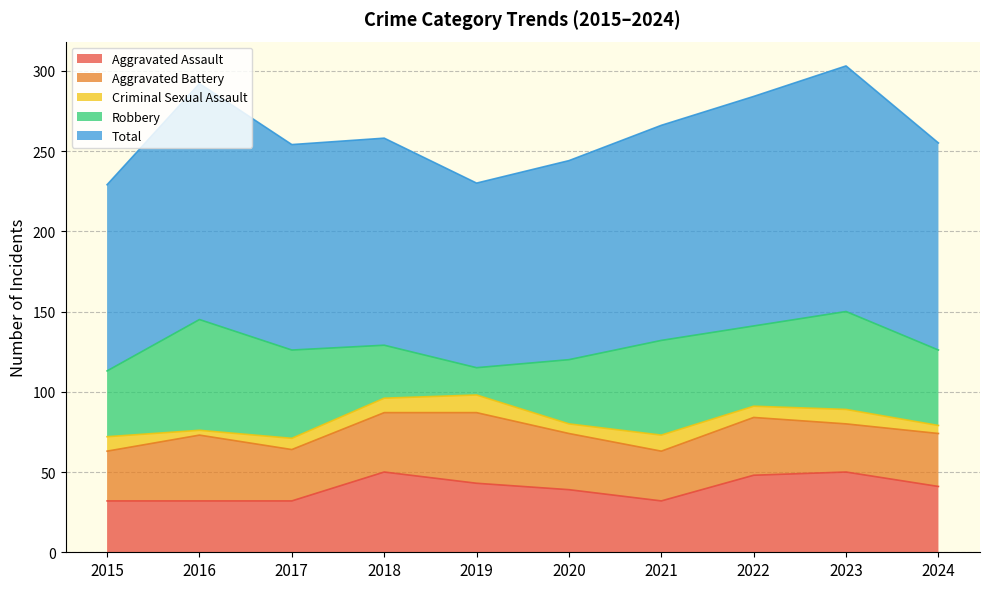

Does the chart have visible grid lines?

Yes